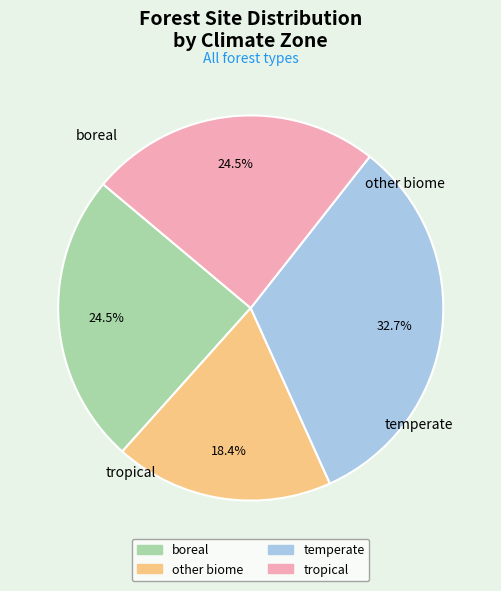

Does any single category account for the majority?

No